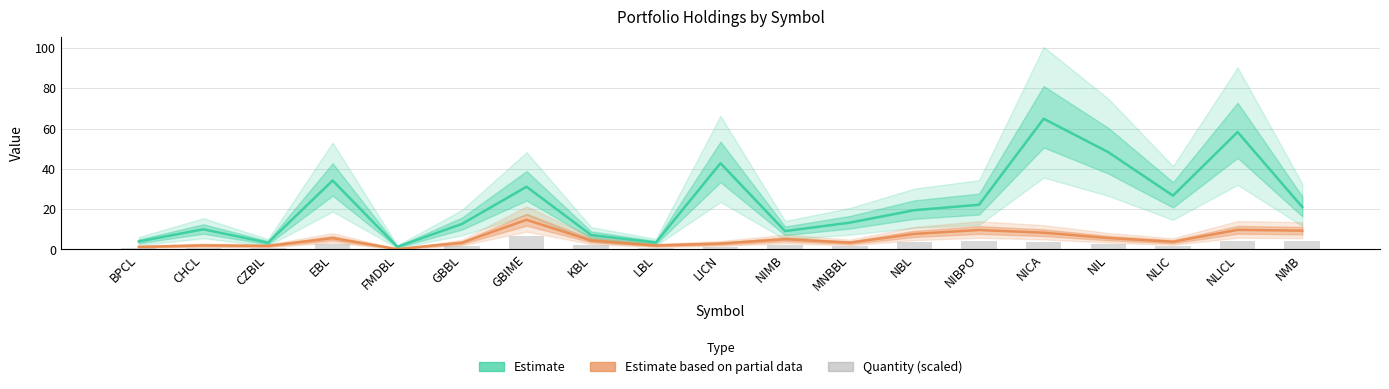

Which label corresponds to the smallest value in the chart?

FMDBL